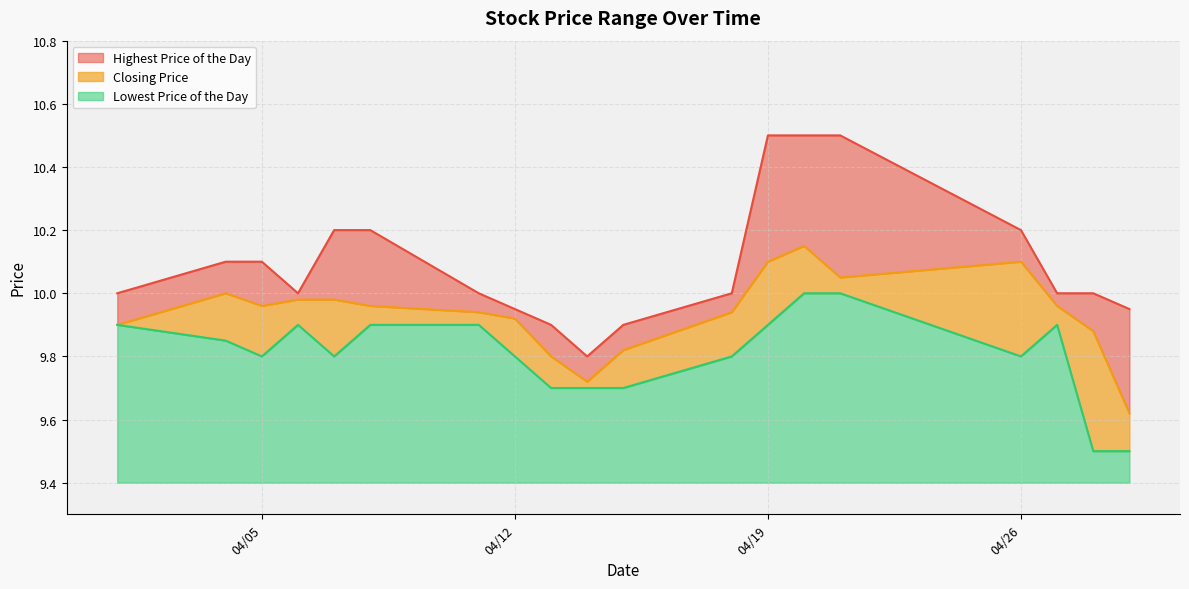

What is the lowest value of the Closing Price series?

9.6